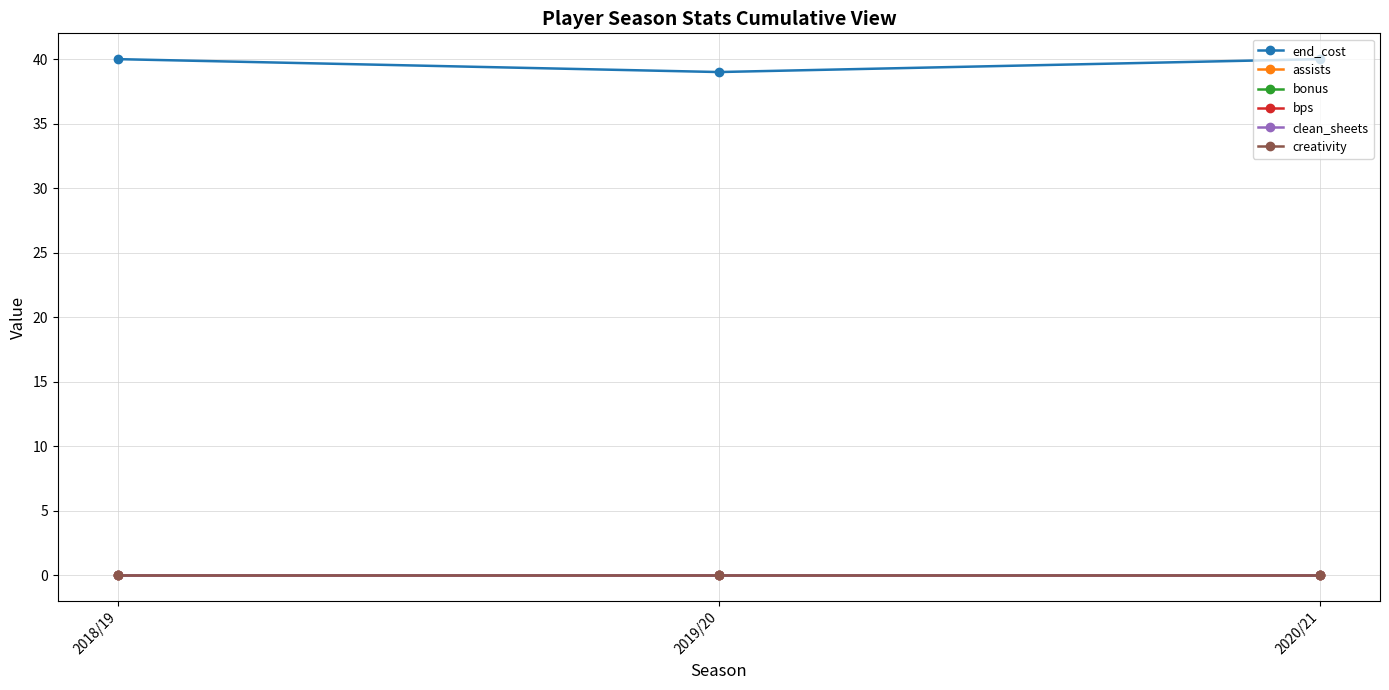

Is this an area chart (filled region under the line)?

No